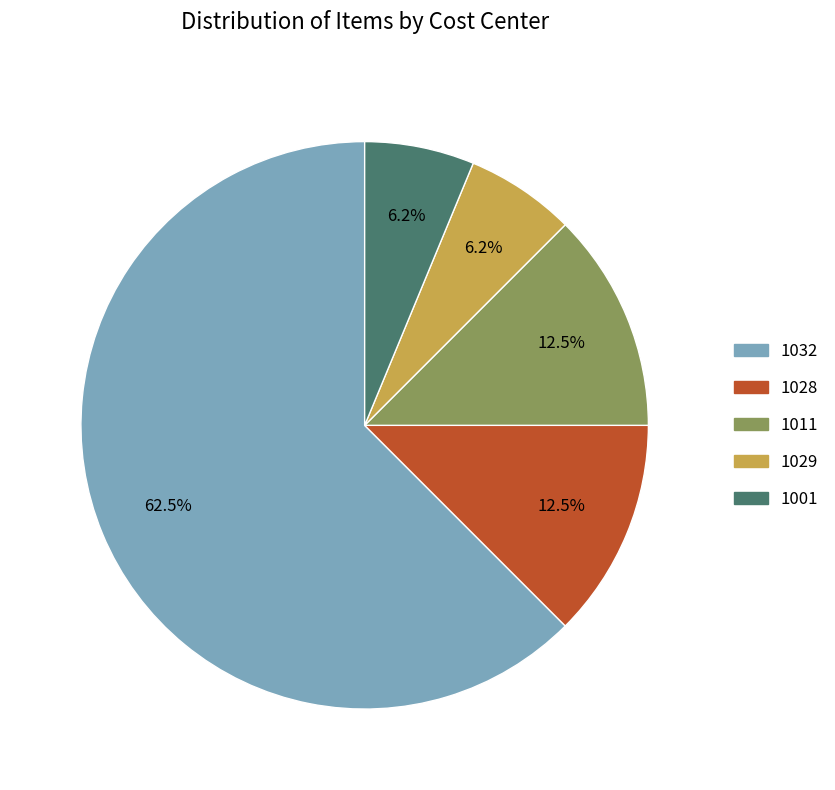

Is there a majority slice in this chart?

Yes